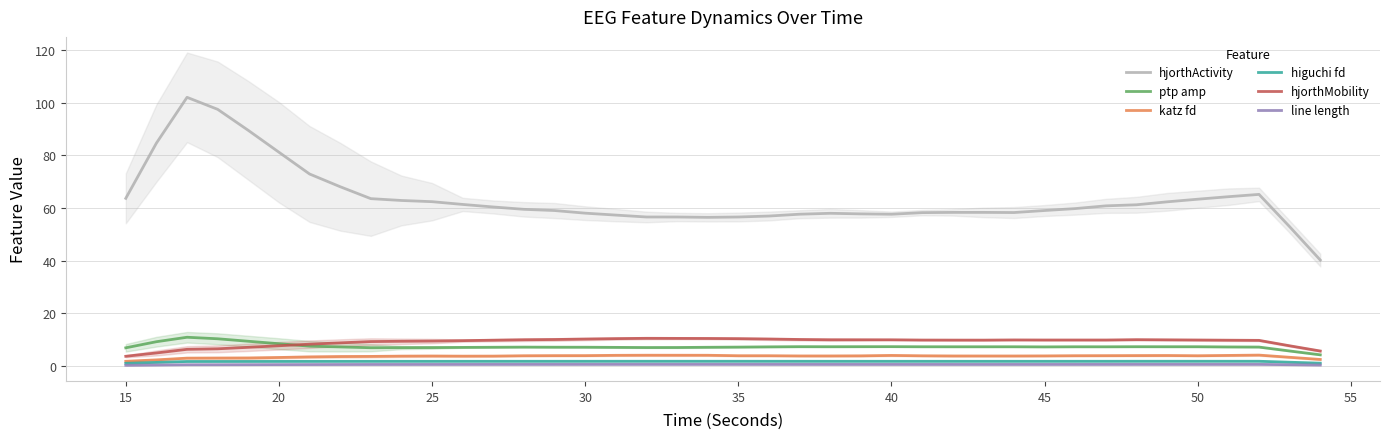

How many values in the katz fd series are below 3?

4